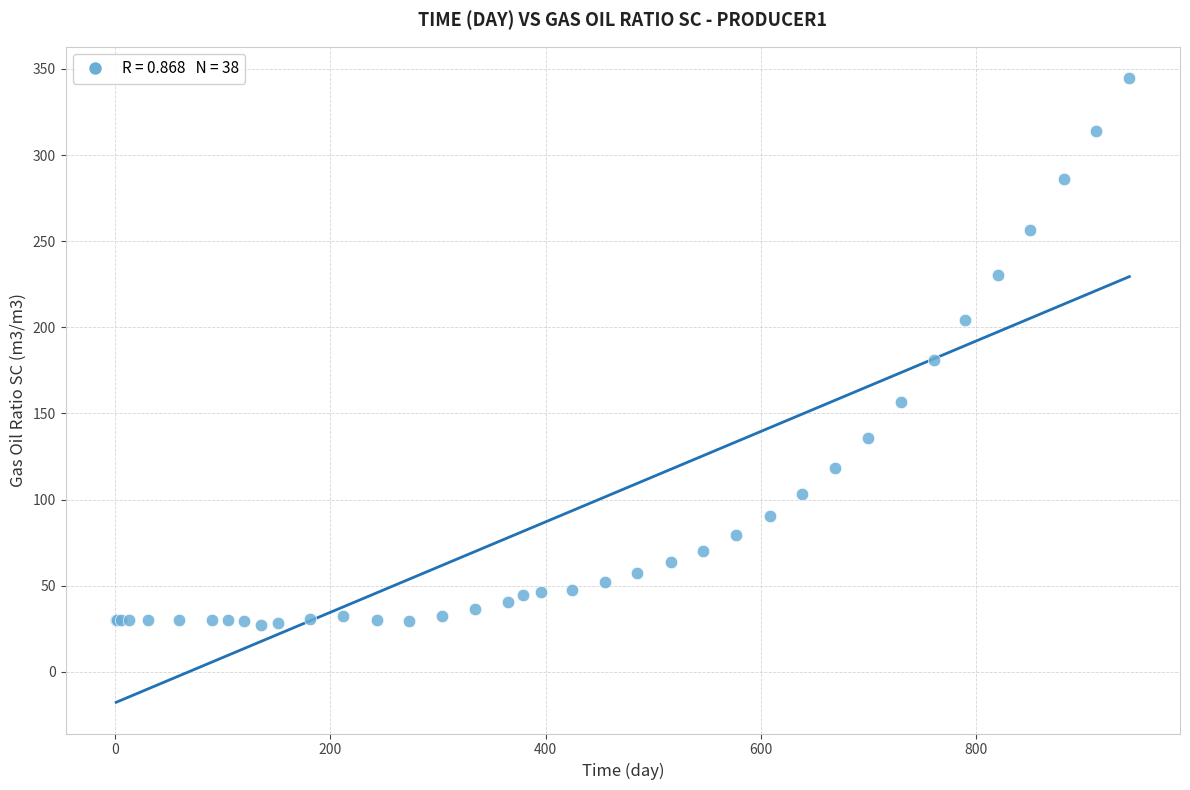

What Y value in the scatter plot is closest to 185?

180.8